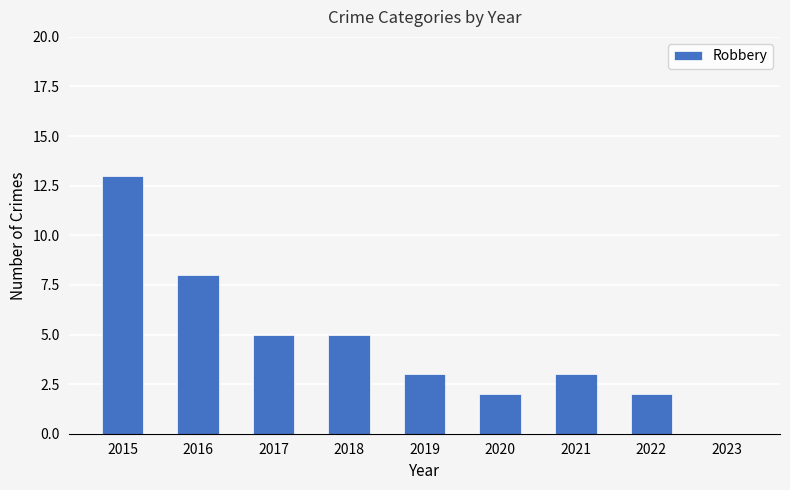

At which label does the data first exceed 3?

2015